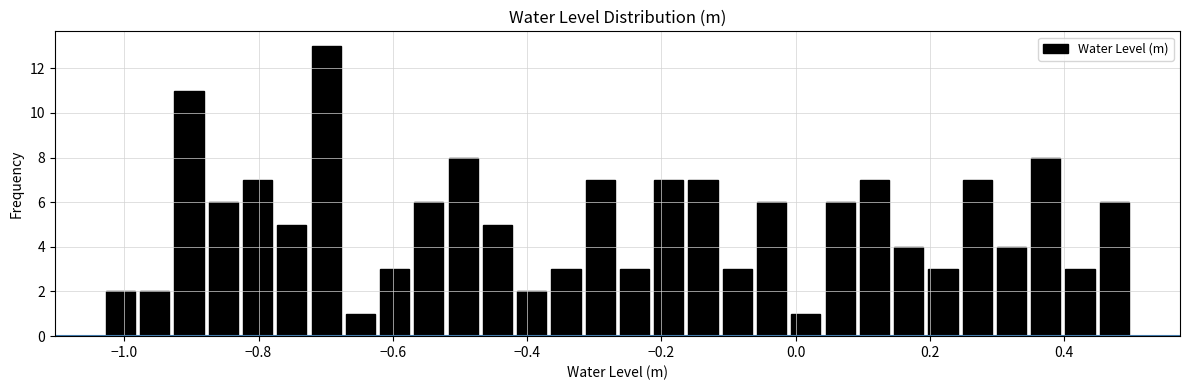

Around what value on the x-axis is the tallest bar? Give the approximate position of its centre, as read against the axis.

-0.70